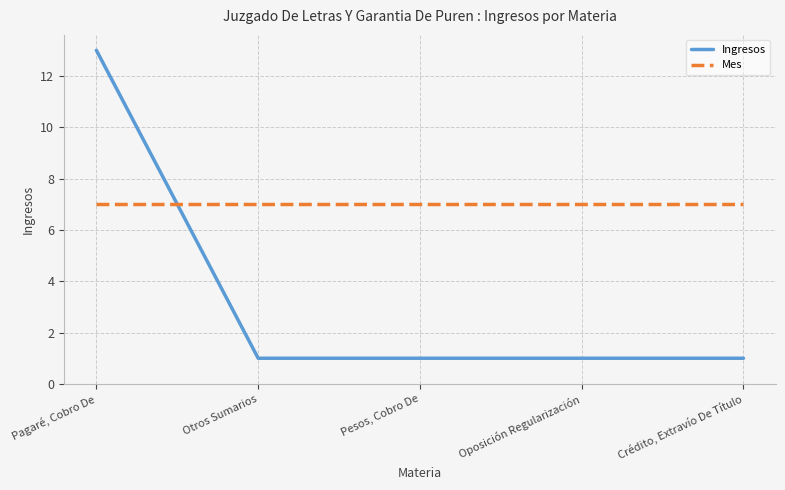

How many times do Ingresos and Mes cross each other?

1